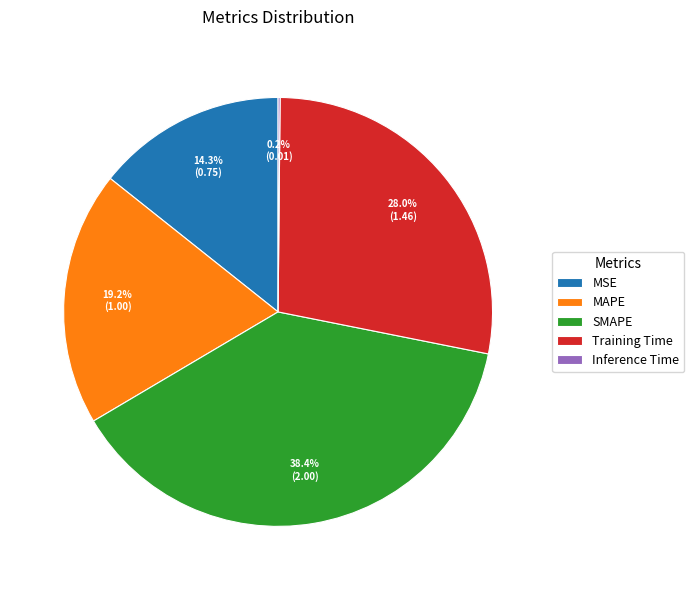

Does MAPE represent more than half of the total?

No